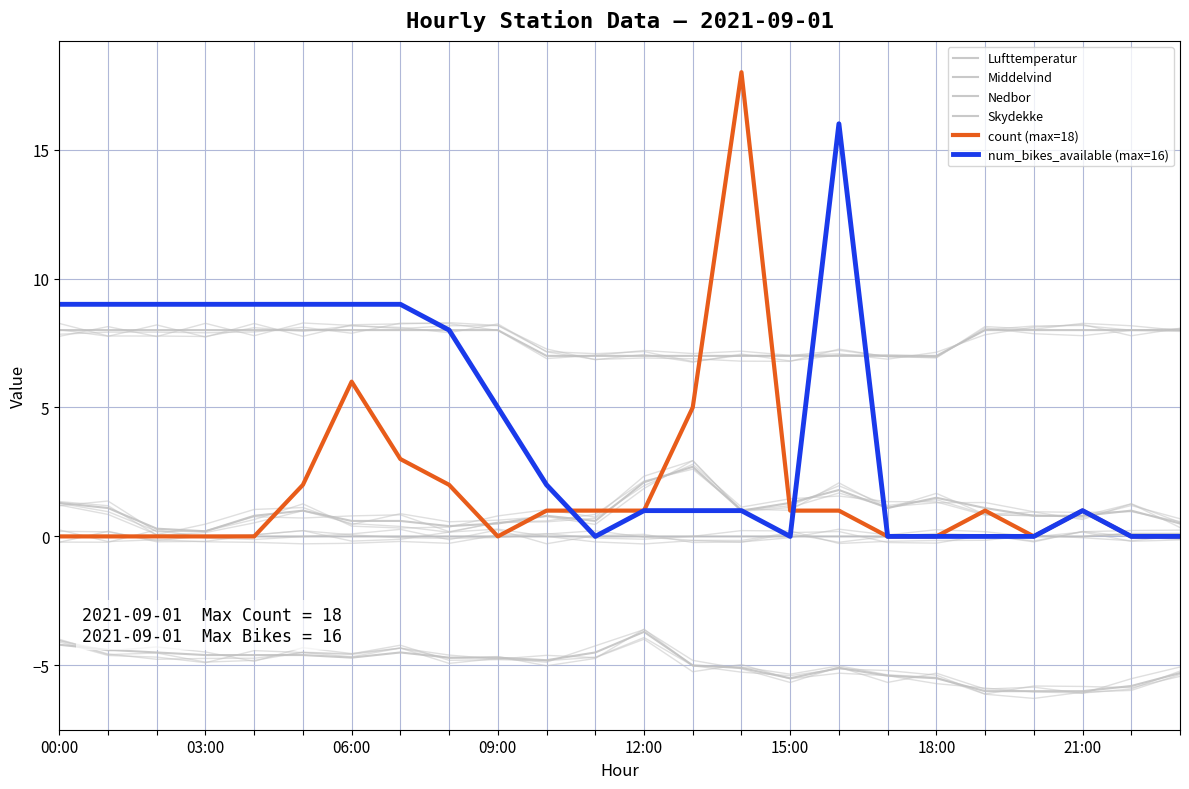

Reading right to left, list all the values displayed in this chart.

Lufttemperatur: -5.3	-5.8	-6.0	-6.0	-6.0	-5.5	-5.4	-5.1	-5.5	-5.1	-5.0	-3.7	-4.5	-4.8	-4.7	-4.7	-4.5	-4.7	-4.6	-4.6	-4.6	-4.5	-4.4	-4.2
Middelvind: 0.5	1.0	0.8	0.8	1.1	1.5	1.1	1.8	1.3	1.0	2.7	2.1	0.6	0.8	0.5	0.4	0.6	0.6	1.0	0.8	0.2	0.3	1.1	1.3
Nedbor: 0.1	0.1	0.0	0.0	0.0	0.0	0.0	0.0	0.0	0.0	0.0	0.0	0.0	0.0	0.0	0.0	0.0	0.0	0.0	0.0	0.0	0.0	0.0	0.0
Skydekke: 8.0	8.0	8.0	8.0	8.0	7.0	7.0	7.0	7.0	7.0	7.0	7.0	7.0	7.0	8.0	8.0	8.0	8.0	8.0	8.0	8.0	8.0	8.0	8.0
count (max=18): 0.0	0.0	1.0	0.0	1.0	0.0	0.0	1.0	1.0	18.0	5.0	1.0	1.0	1.0	0.0	2.0	3.0	6.0	2.0	0.0	0.0	0.0	0.0	0.0
num_bikes_available (max=16): 0.0	0.0	1.0	0.0	0.0	0.0	0.0	16.0	0.0	1.0	1.0	1.0	0.0	2.0	5.0	8.0	9.0	9.0	9.0	9.0	9.0	9.0	9.0	9.0